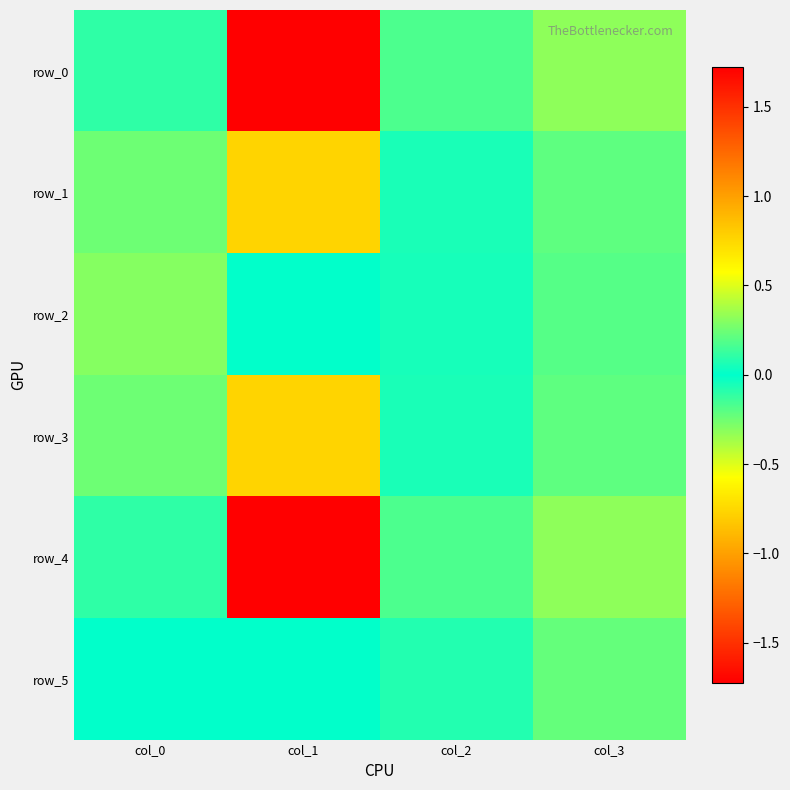

List the series in order of their peak value, highest first.

row_4, row_3, row_0, row_2, row_1, row_5